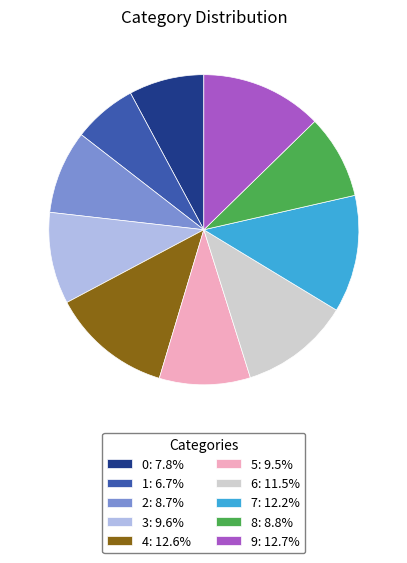

Does 7: 12.2% account for over 50% of the chart?

No